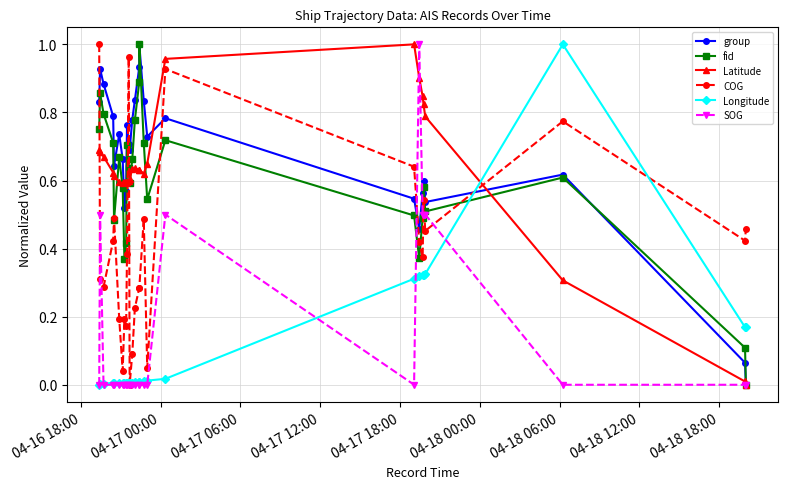

After their last crossing, which series has the higher values: COG or group?

COG